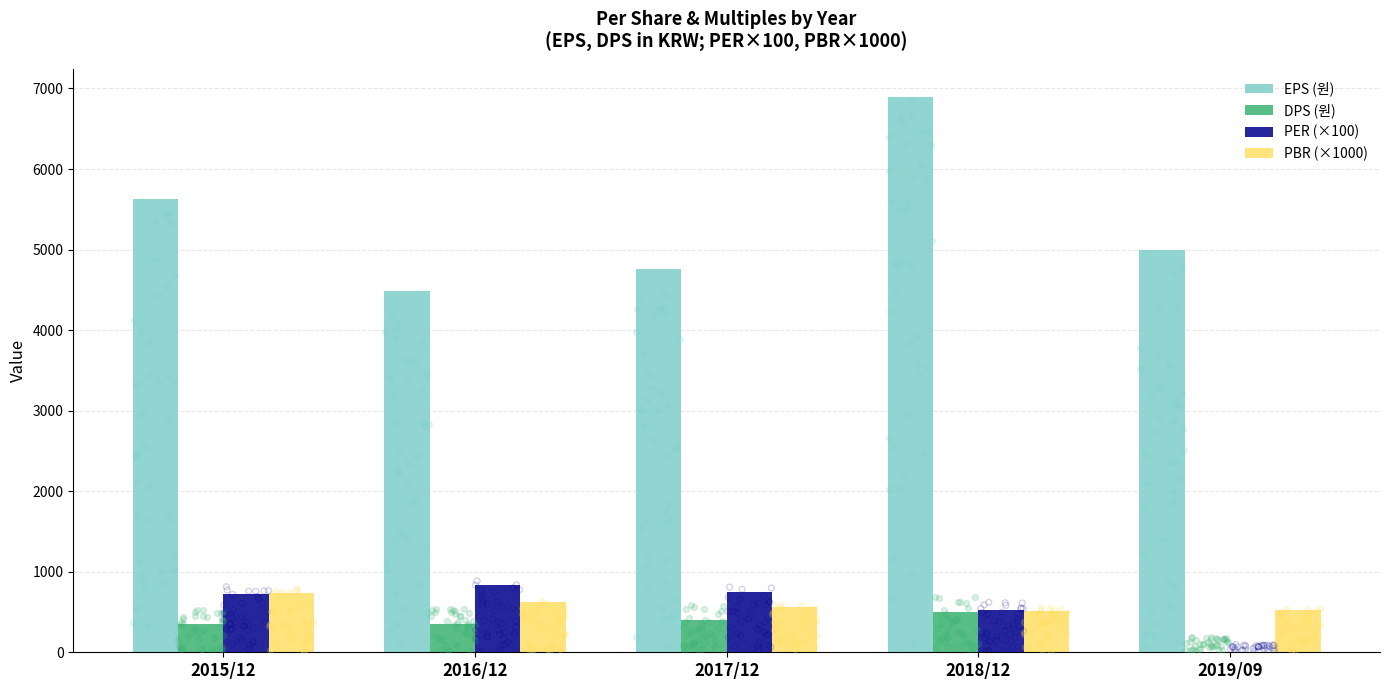

Which series contains the lowest Y value?

DPS (원)